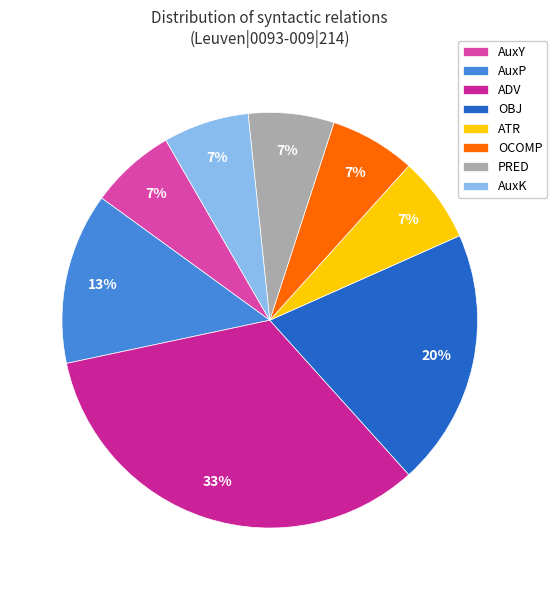

Is it true that AuxK is 7% of the pie?

True